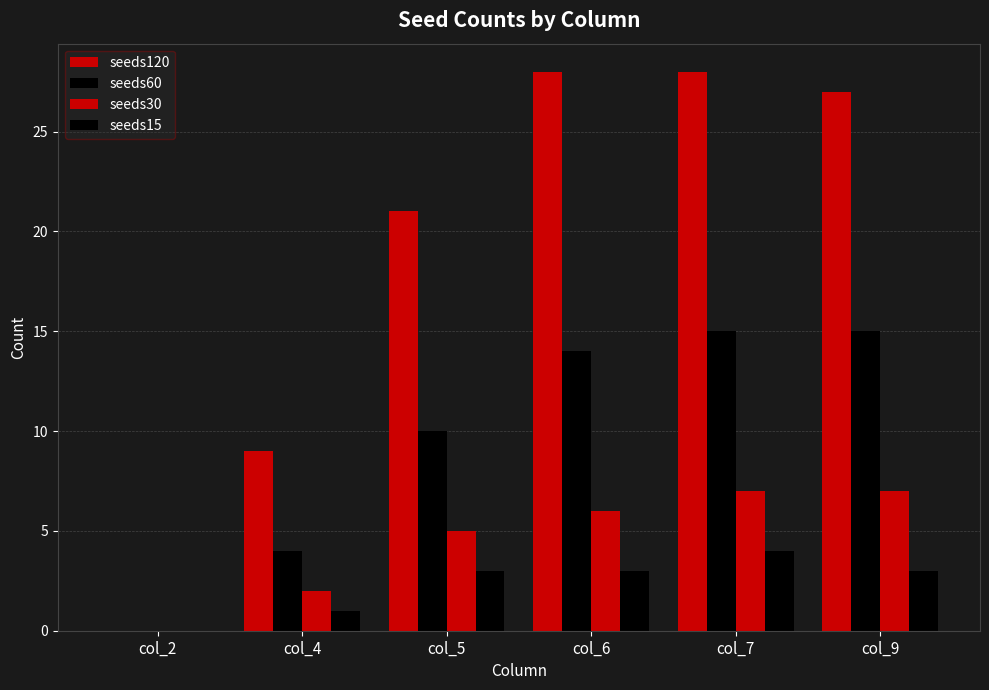

How many groups of bars are there?

6